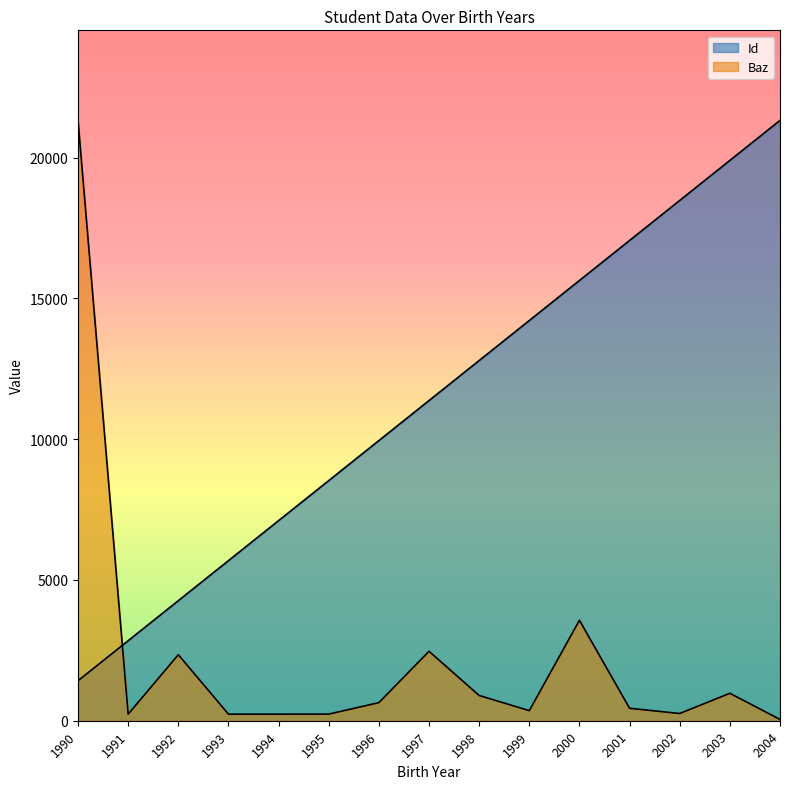

Between 1993 and 1994, which is larger?

1994